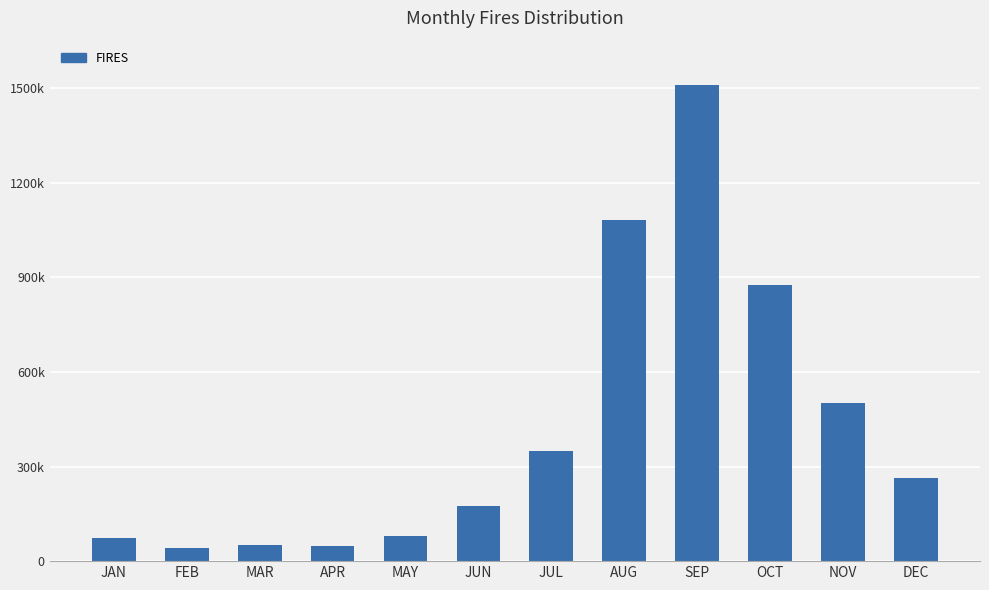

Which category has the highest value across all series?

SEP